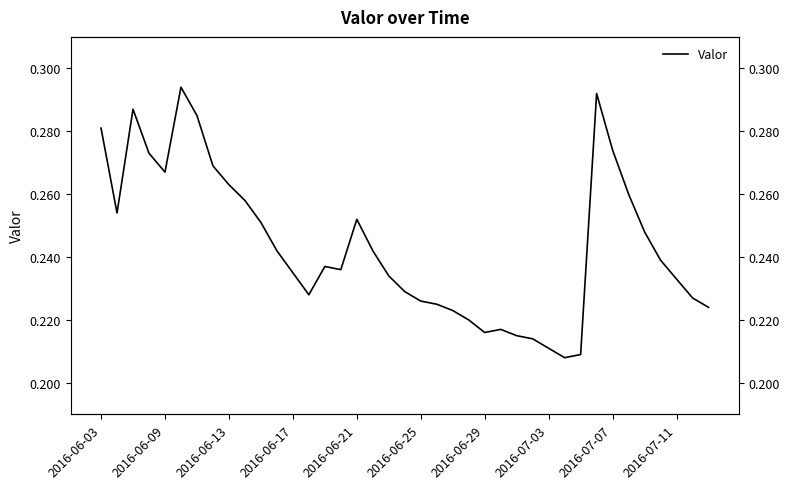

How many lines are shown in the chart?

1